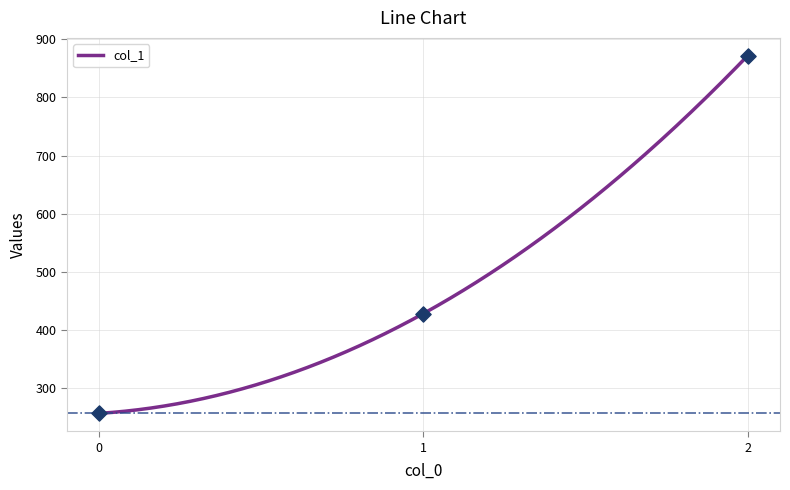

Approximately how many times larger is the value at 0 compared to 2?

0.3